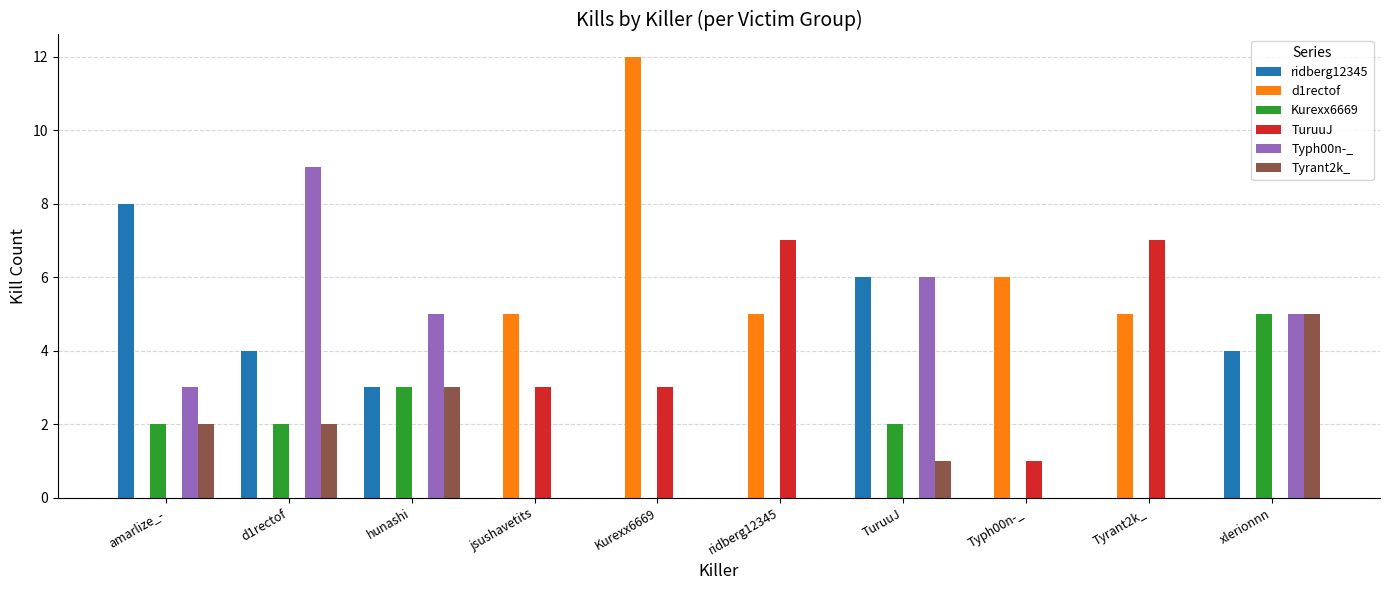

What is the sum of the Kurexx6669 values at hunashi and Typh00n-_?

3